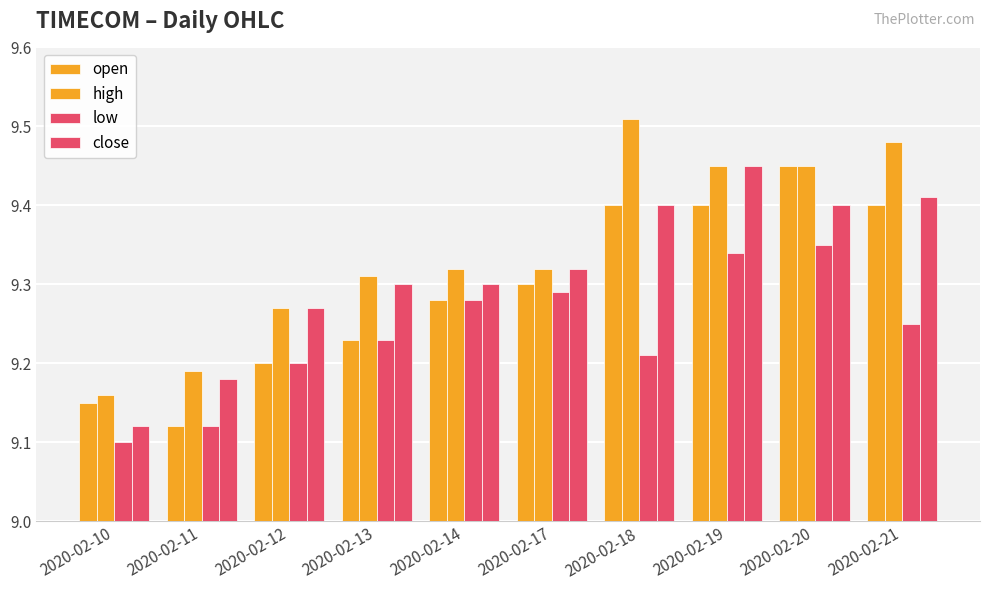

How many bars are there in each group?

4